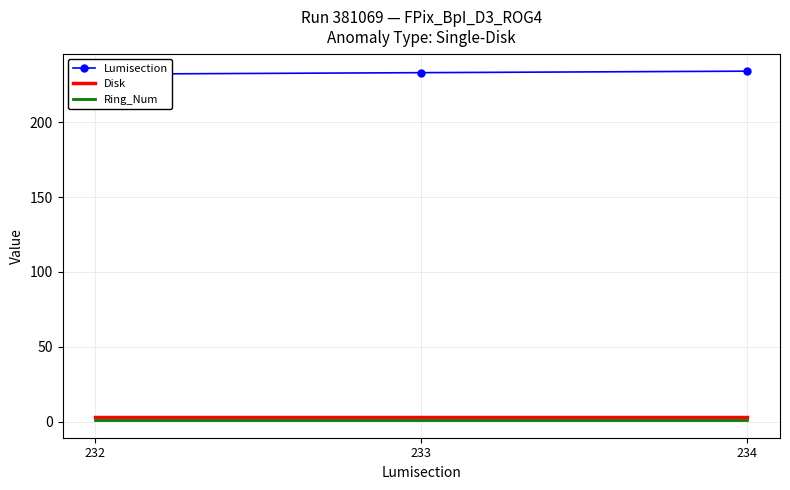

Which category has the highest value in the Lumisection series?

234